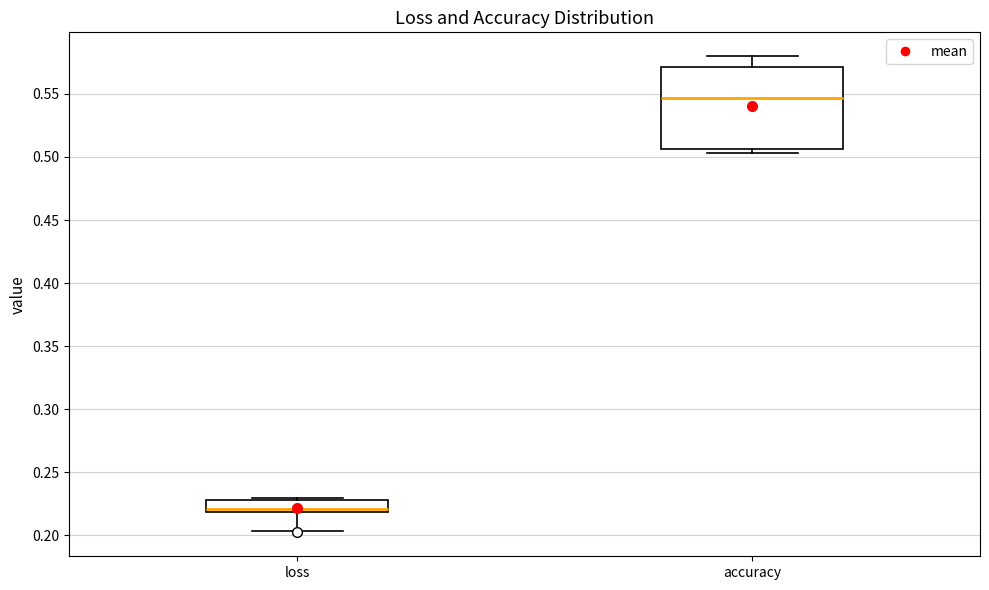

Reading left to right, transcribe this box plot: for each box, give where its median line is, the range the box spans, and where its two whiskers end, as read against the y-axis. The values are not printed on the chart, so give them approximately, as read against the axis.

loss: median 0.220 (just above the box's lower edge), box 0.220 to 0.230, whiskers 0.205 to 0.230
accuracy: median 0.545, box 0.505 to 0.570, whiskers 0.505 (just below the box's lower edge) to 0.580